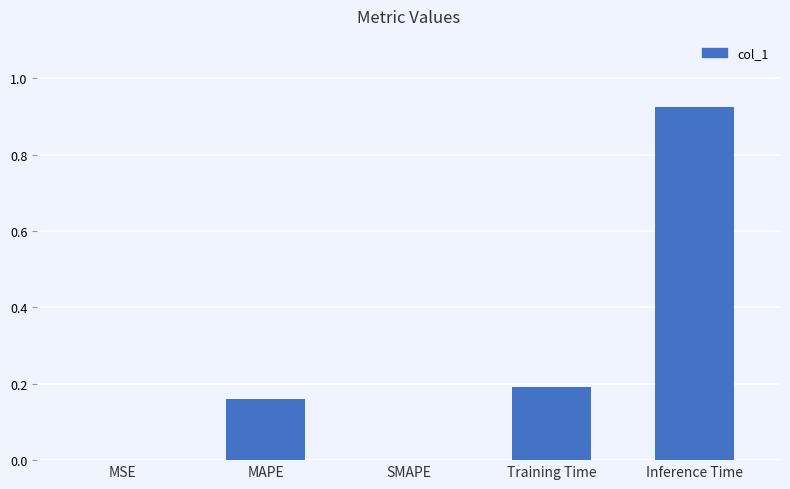

What is the change in value from MAPE to Inference Time?

+0.8